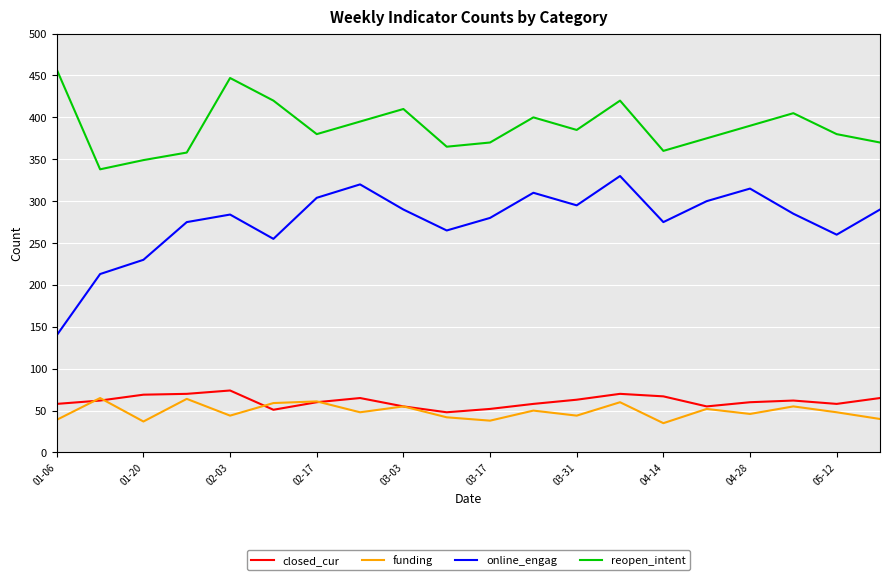

What is the smallest value displayed?

35